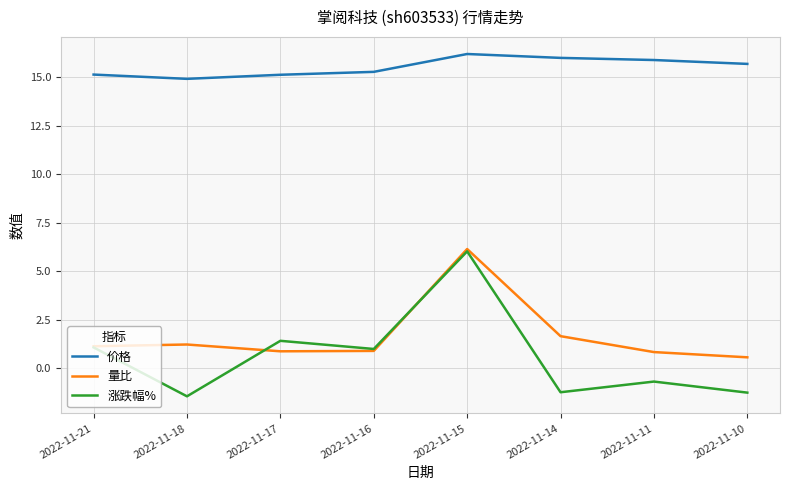

True or false: 涨跌幅% has a value of -1.2 at 2022-11-14.

True